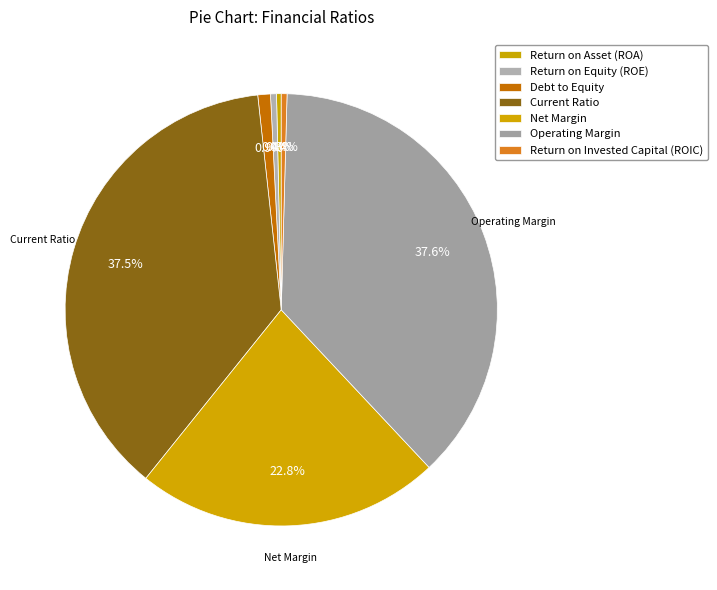

Is there any slice that represents more than half of the pie?

No